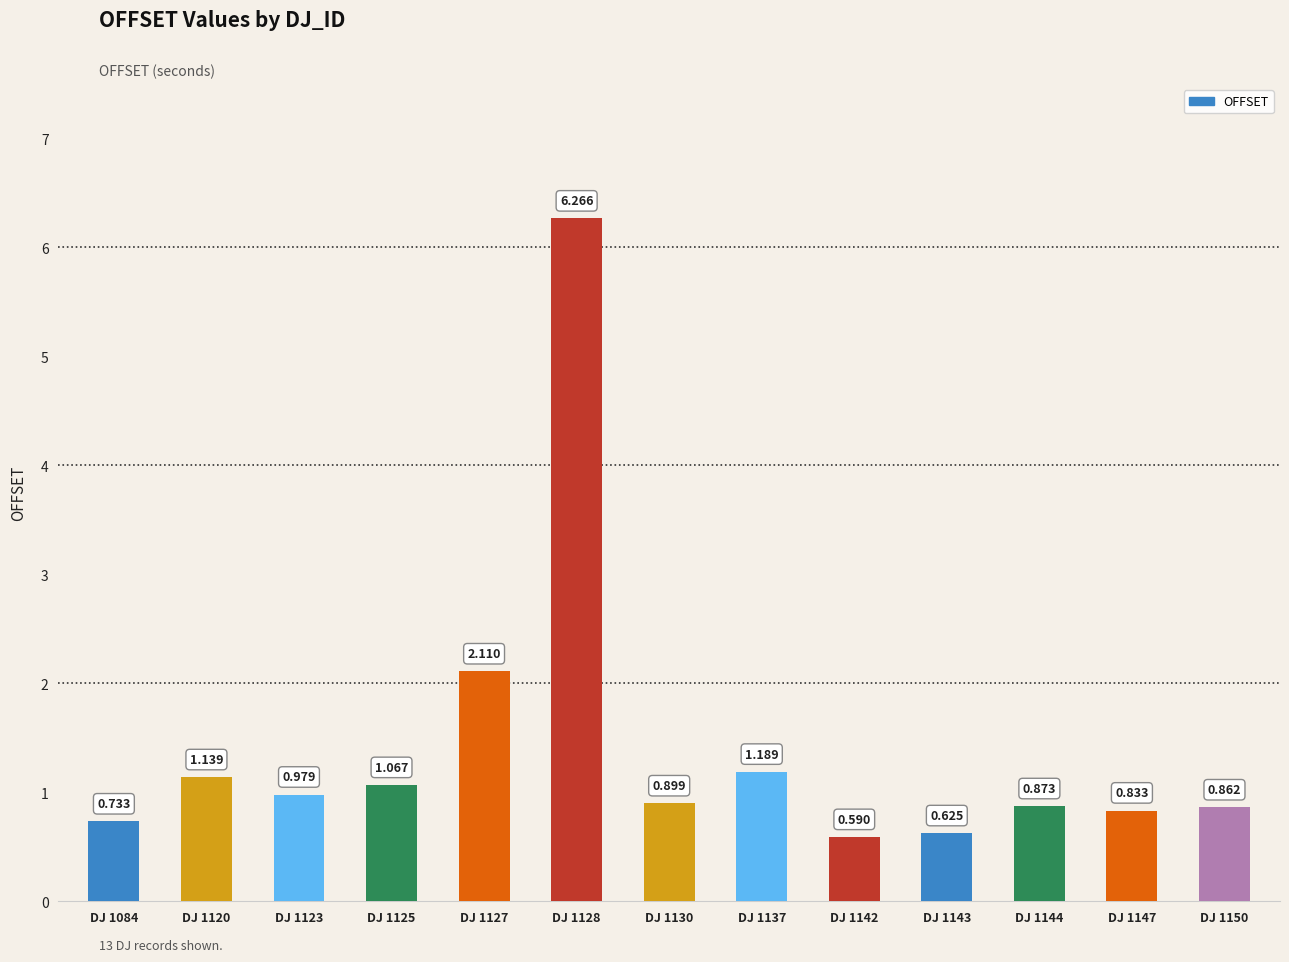

Reading left to right, extract all data points from this chart.

DJ 1084=0.7	DJ 1120=1.1	DJ 1123=1.0	DJ 1125=1.1	DJ 1127=2.1	DJ 1128=6.3	DJ 1130=0.9	DJ 1137=1.2	DJ 1142=0.6	DJ 1143=0.6	DJ 1144=0.9	DJ 1147=0.8	DJ 1150=0.9